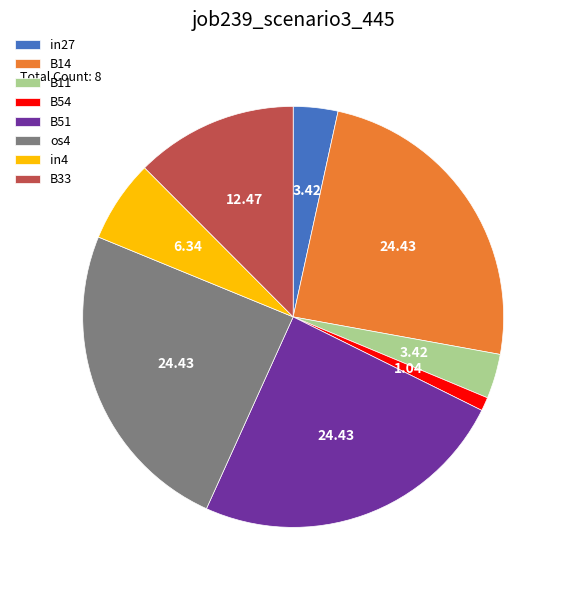

Is there any slice that represents more than half of the pie?

No